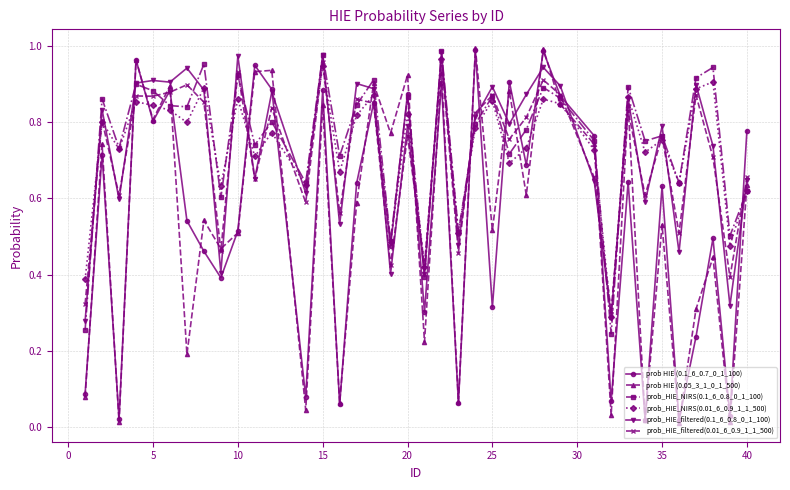

True or false: prob HIE (0.1_6_0.7_0_1_100) has more than 1 interior local peaks.

True